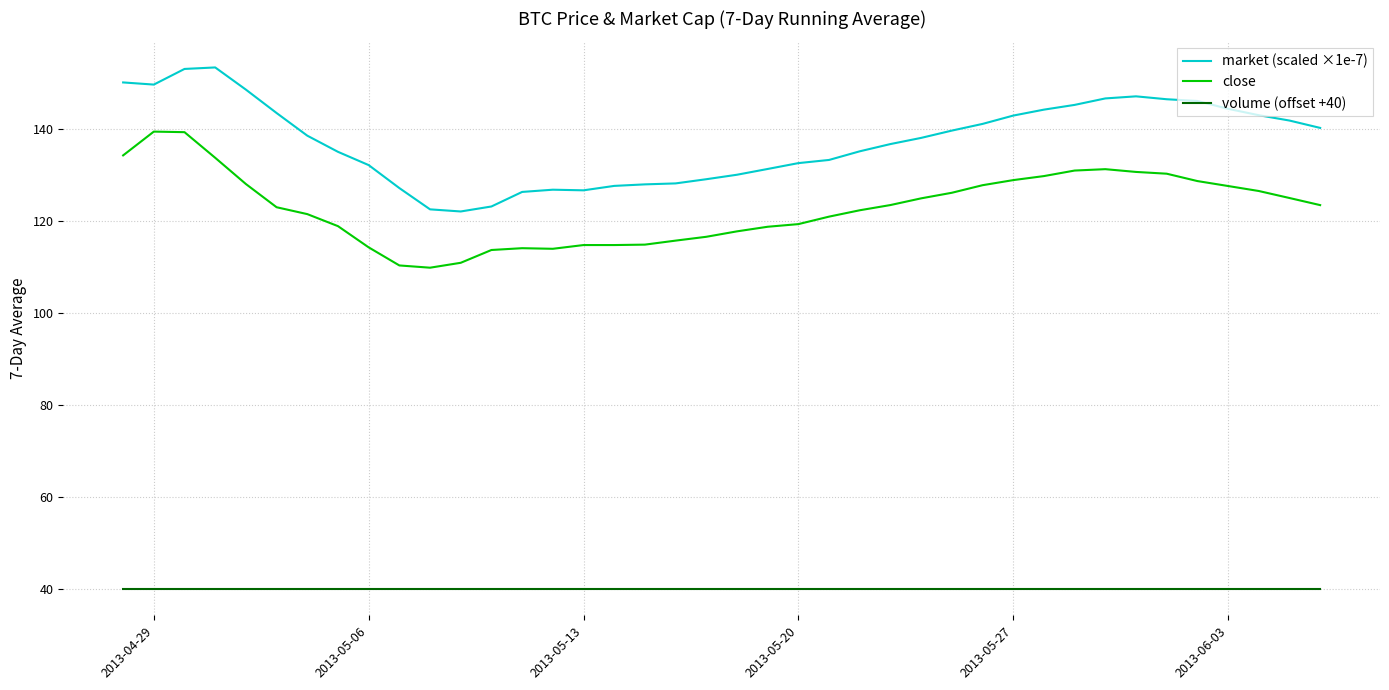

True or false: close and volume (offset +40) intersect in this chart.

False